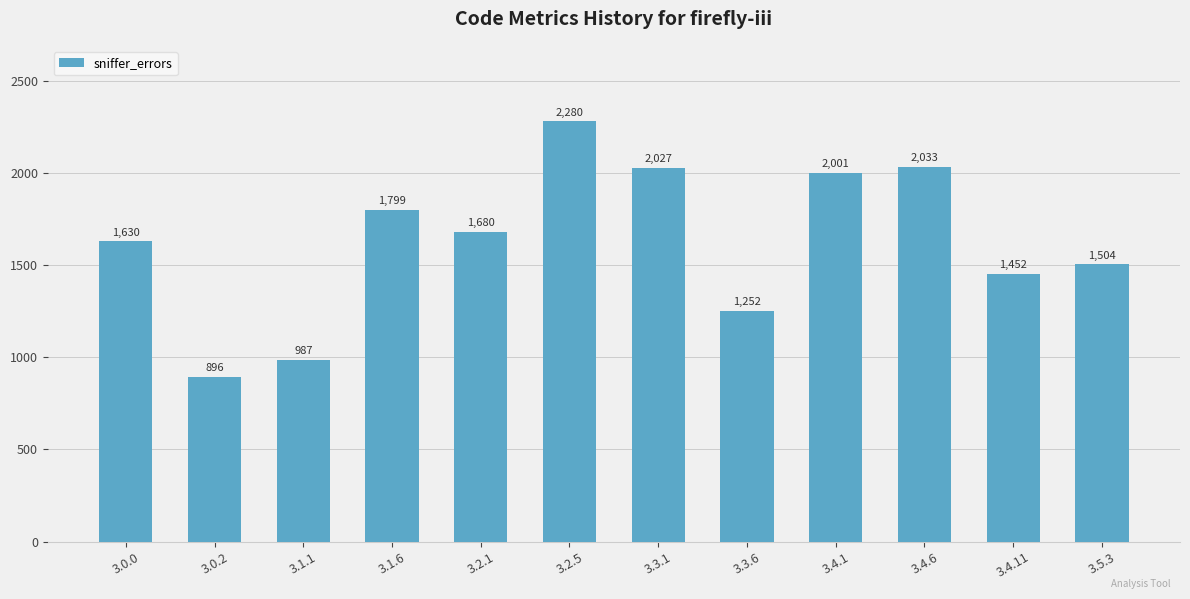

Does the chart contain stacked bars?

No